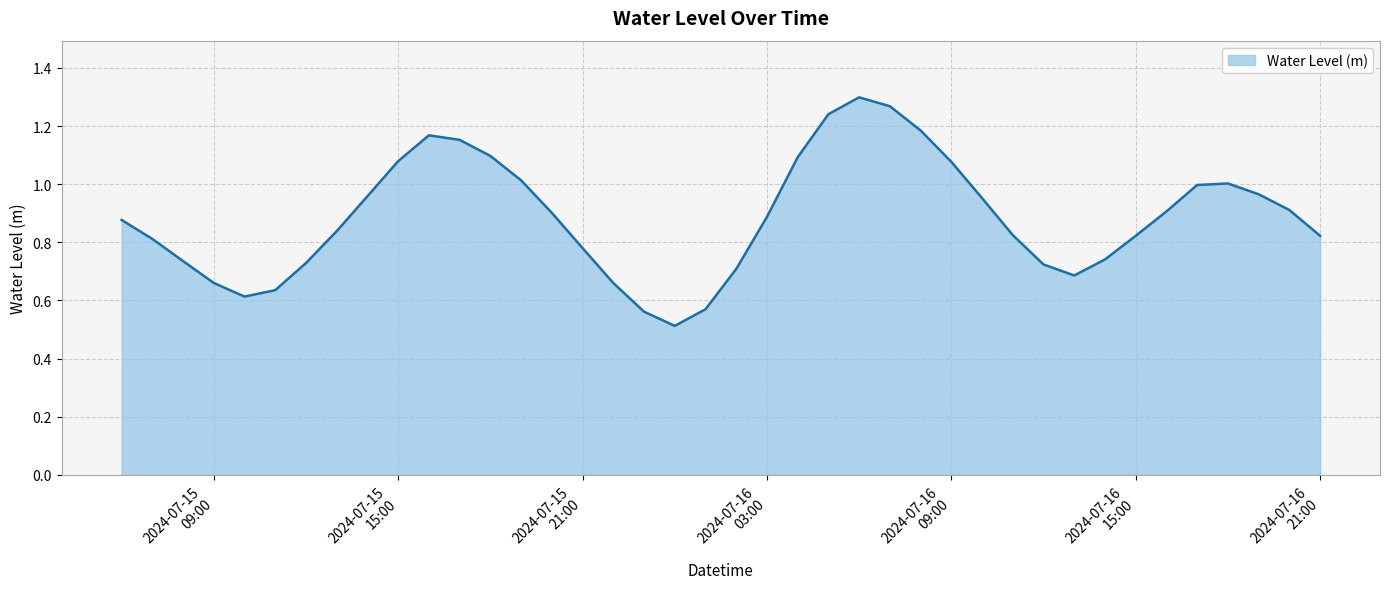

What is the smallest value displayed?

0.5